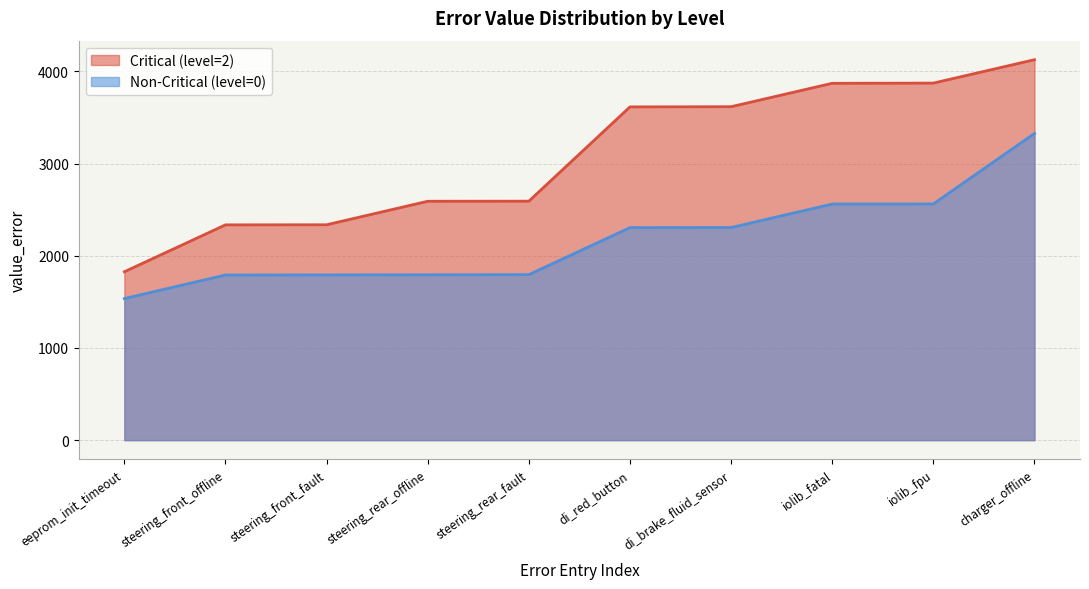

Between steering_front_offline and steering_rear_offline, which series saw the biggest shift?

Critical (level=2)